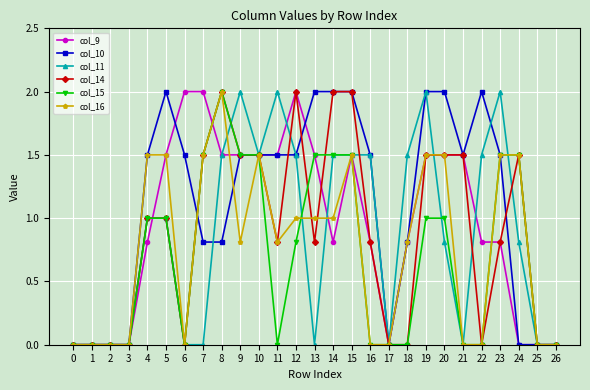

Is the value of col_15 at 8 greater than the value of col_16 at 25?

Yes